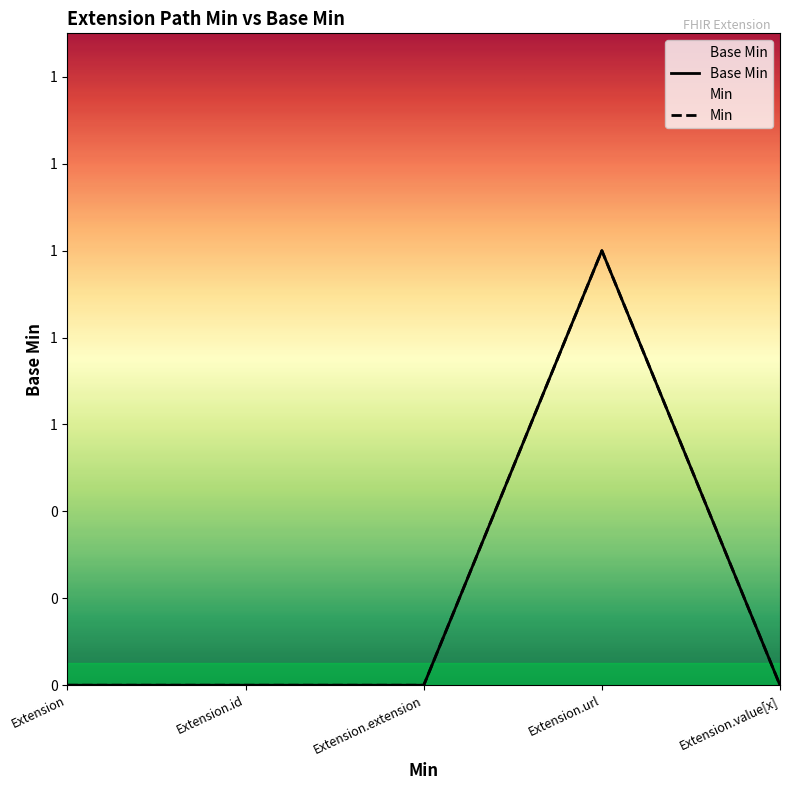

Which series changed the most between Extension.url and Extension.value[x]?

Base Min